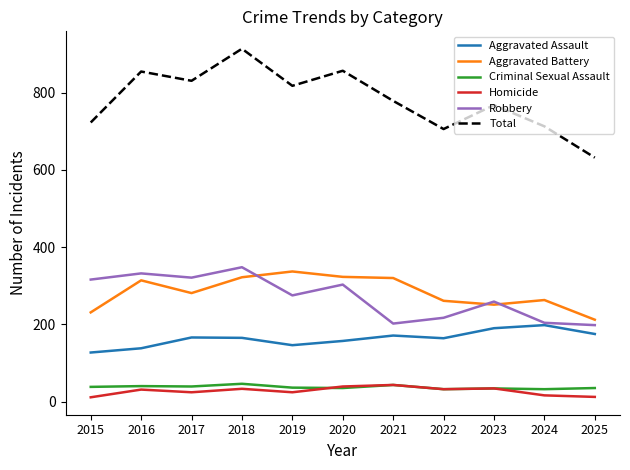

What is the difference between the maximum and second lowest values in the Aggravated Battery series?

106